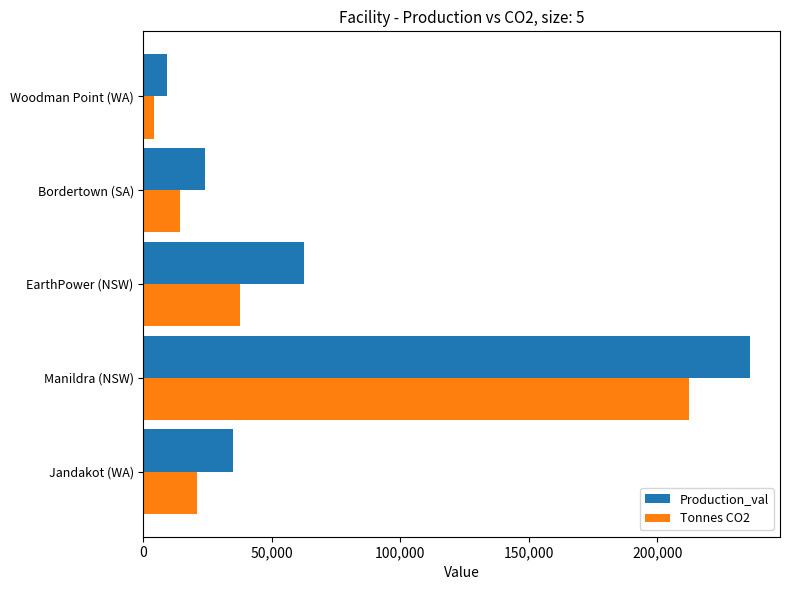

List the labels in order of Production_val value, largest first.

Manildra (NSW), EarthPower (NSW), Jandakot (WA), Bordertown (SA), Woodman Point (WA)